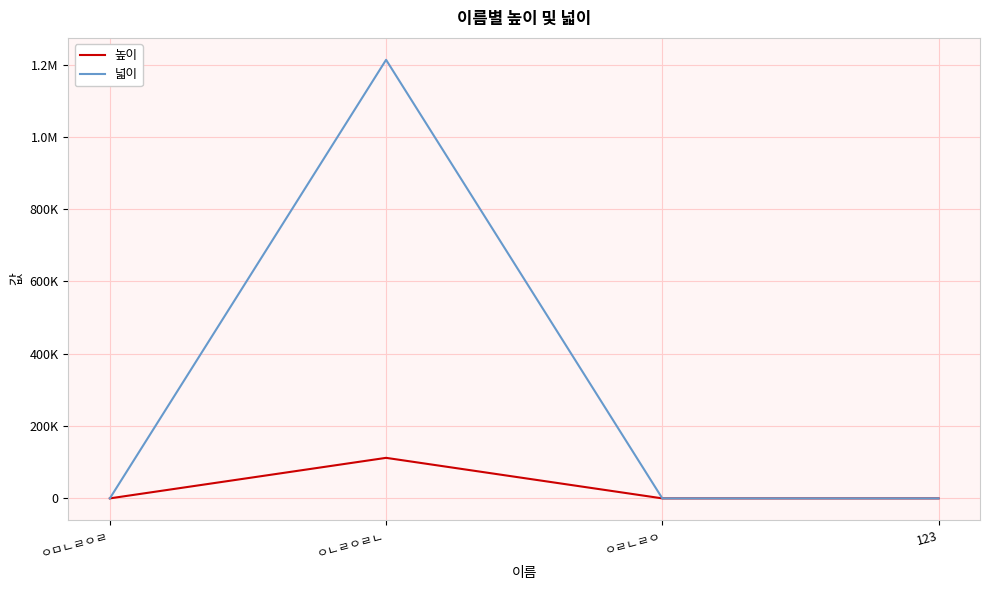

What is the average value of the 높이 series?

28032